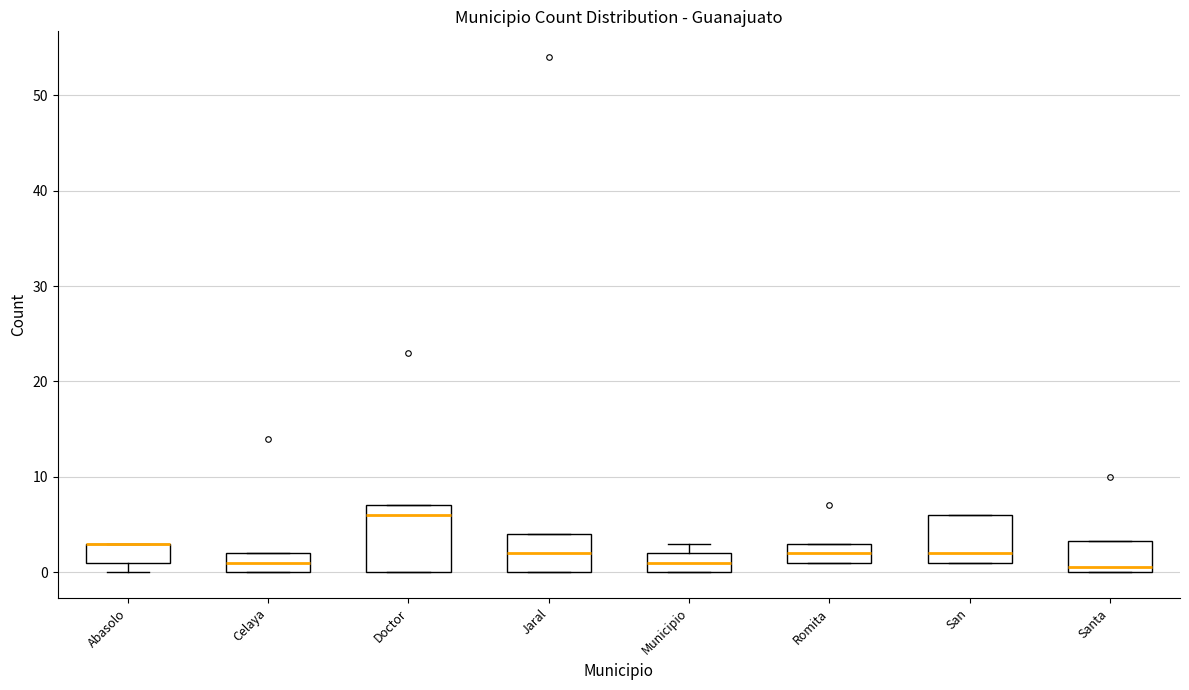

Where is the upper edge of the box for San on the y-axis? The values are not printed on the chart, so give them approximately, as read against the axis.

6